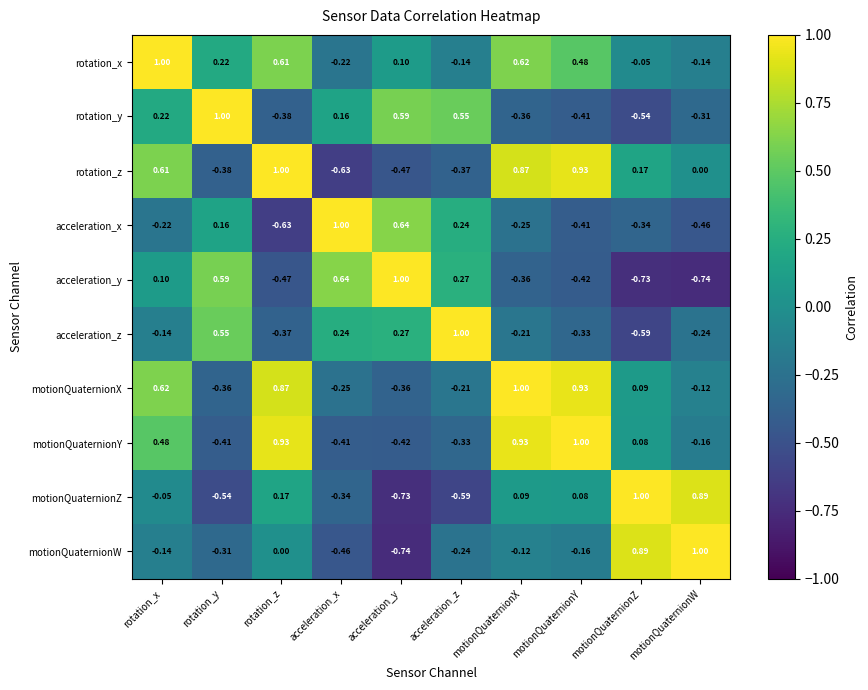

List the labels in order of rotation_y value, smallest first.

motionQuaternionZ, motionQuaternionY, rotation_z, motionQuaternionX, motionQuaternionW, acceleration_x, rotation_x, acceleration_z, acceleration_y, rotation_y